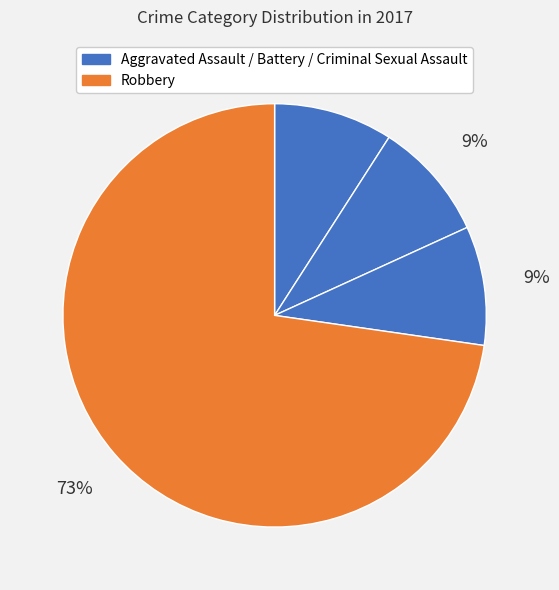

Rank the categories by value from lowest to highest.

Aggravated Assault, Aggravated Battery, Criminal Sexual Assault, Robbery